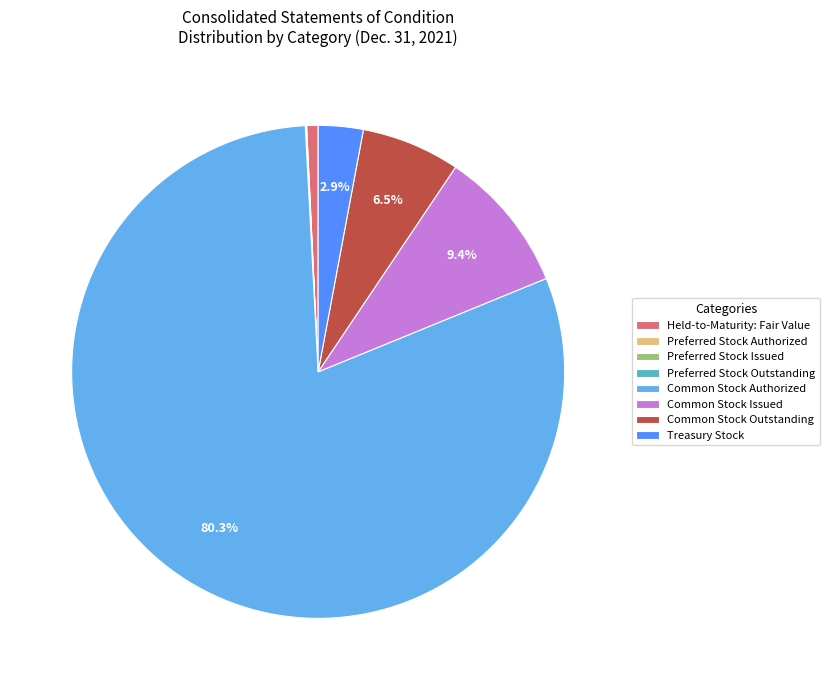

Between Common Stock Issued and Common Stock Outstanding, which is larger?

Common Stock Issued